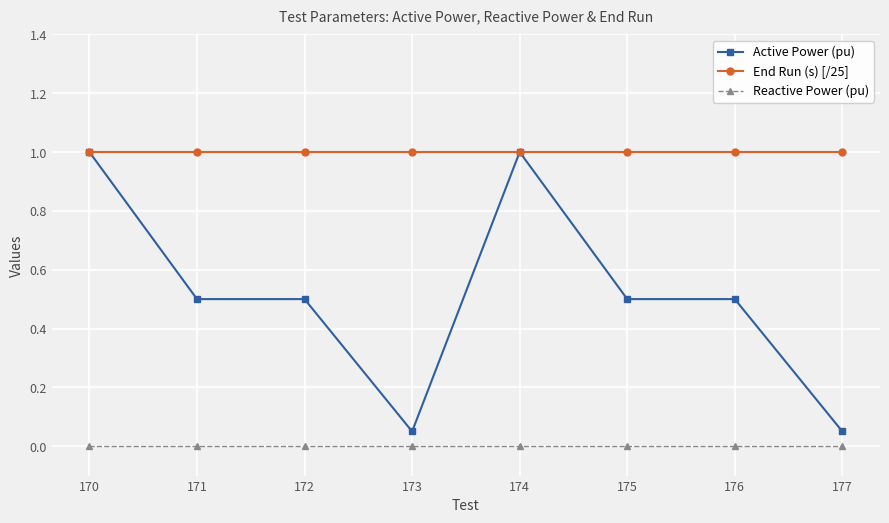

True or false: Active Power (pu) and Reactive Power (pu) intersect in this chart.

False